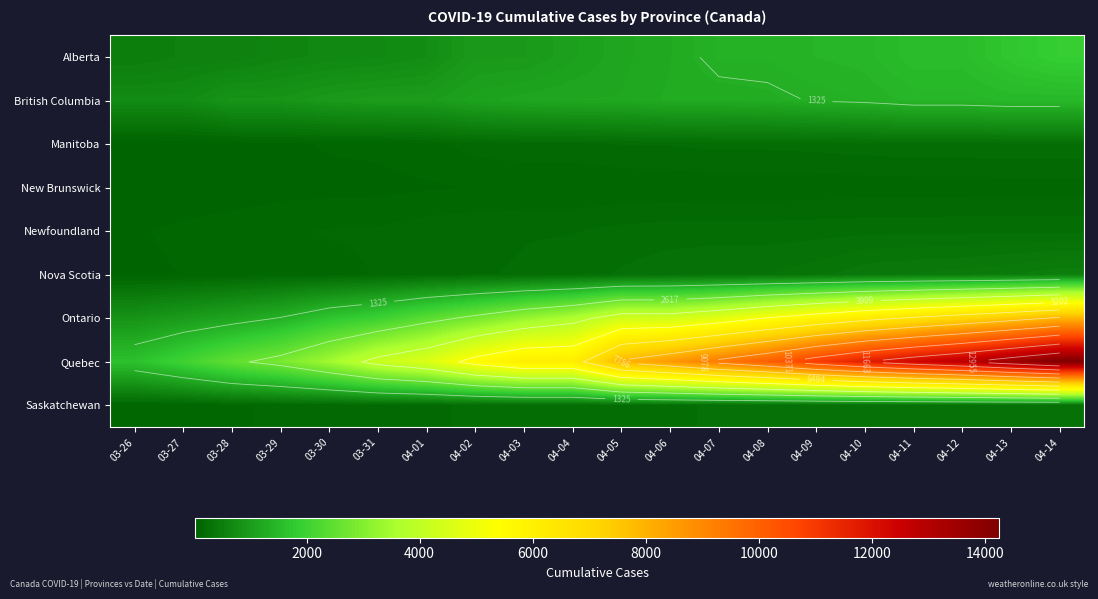

Count the number of categories in the chart.

20